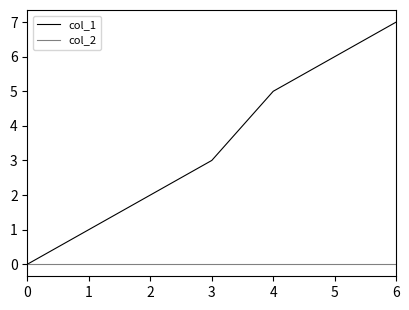

Reading left to right, extract all data points from this chart.

col_1: 0=0	1=1	2=2	3=3	4=5	5=6	6=7
col_2: 0=0	1=0	2=0	3=0	4=0	5=0	6=0